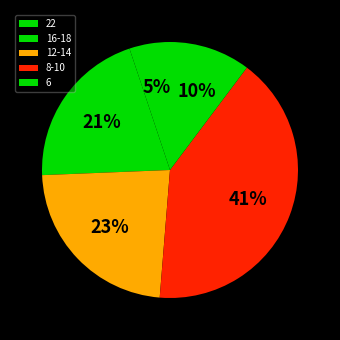

To the nearest percent, what is the average slice percentage?

20%